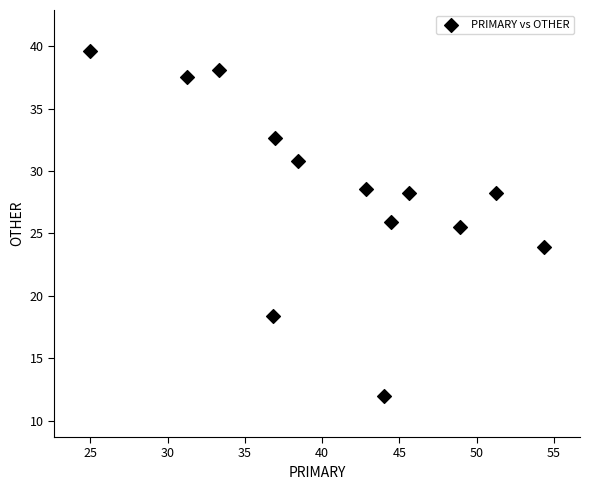

What is the range of X values (max minus min)?

29.3